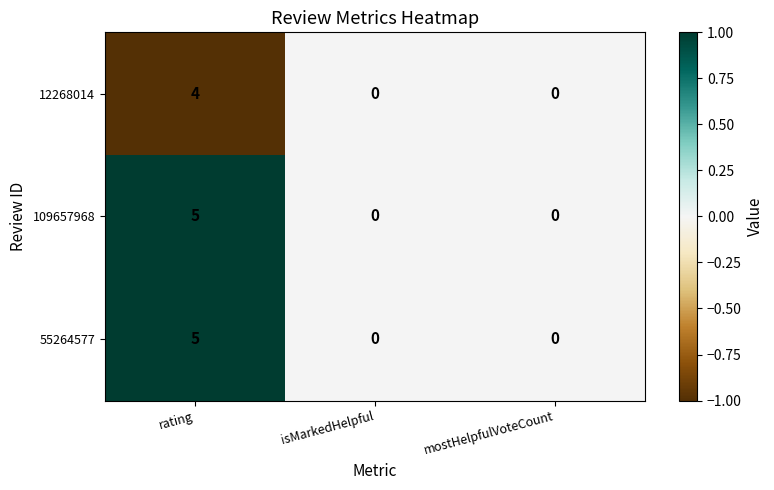

What is the smallest value displayed?

0